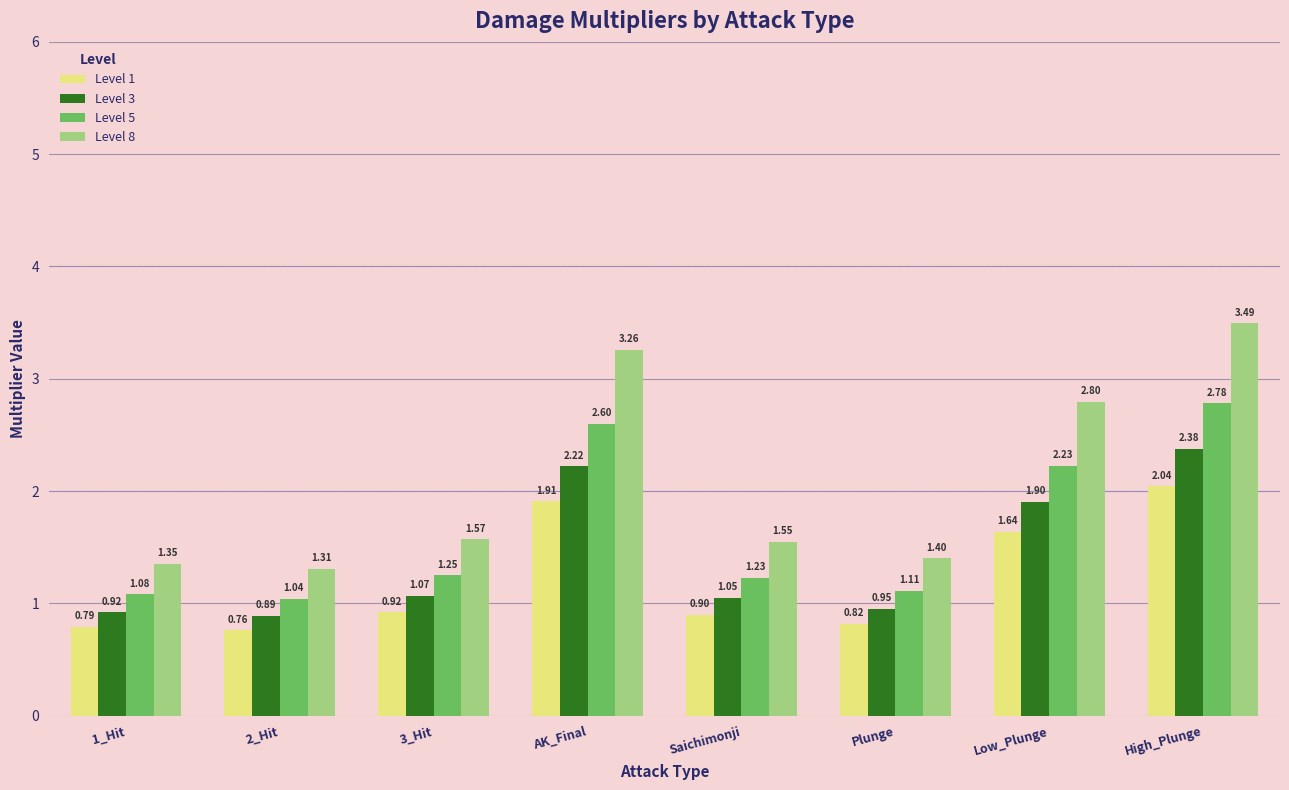

What is the sum of the Level 5 values at 2_Hit and 3_Hit?

2.3